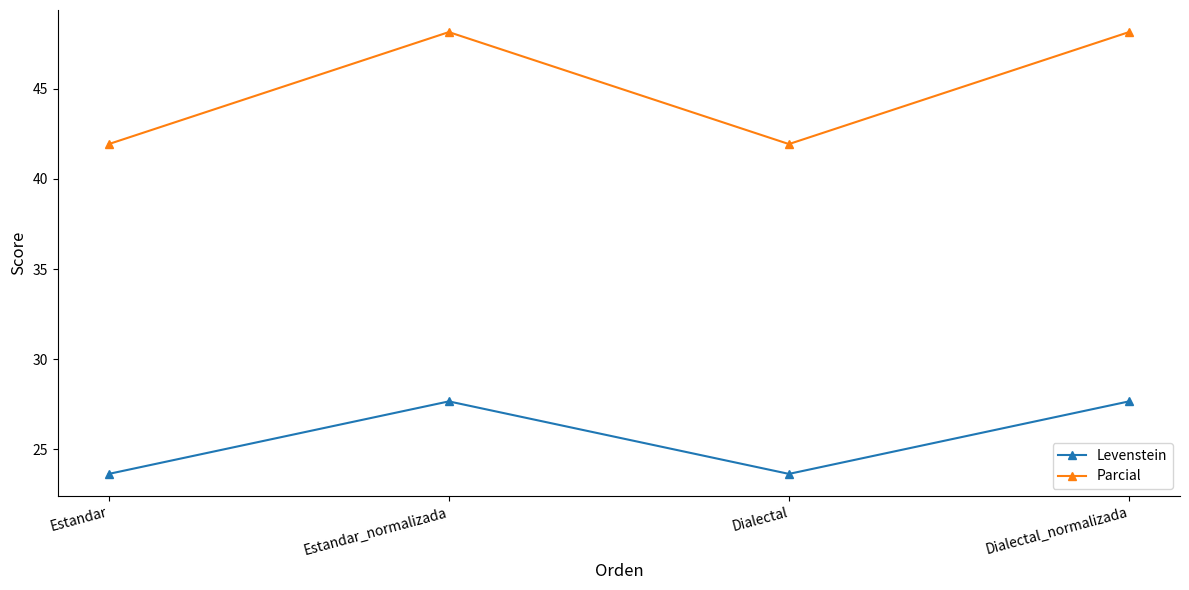

Is the value of Levenstein at Dialectal greater than the value of Parcial at Estandar_normalizada?

No